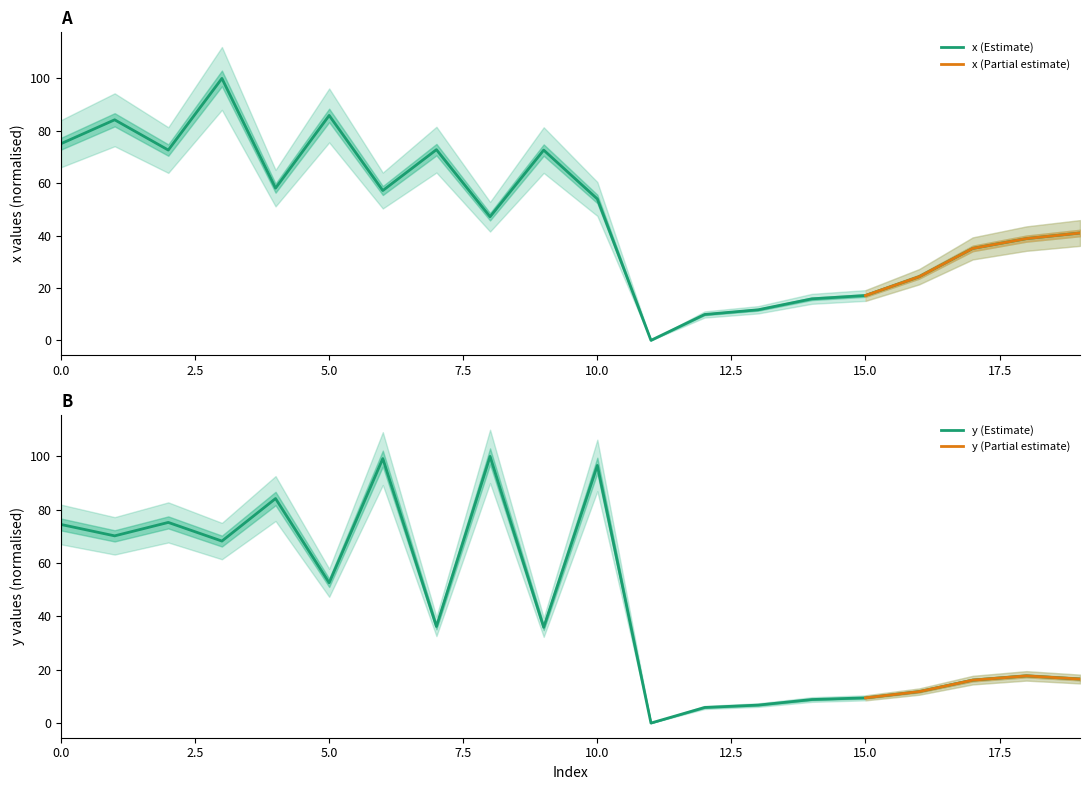

What is the value of the y point at the 4th from the left?

68.2